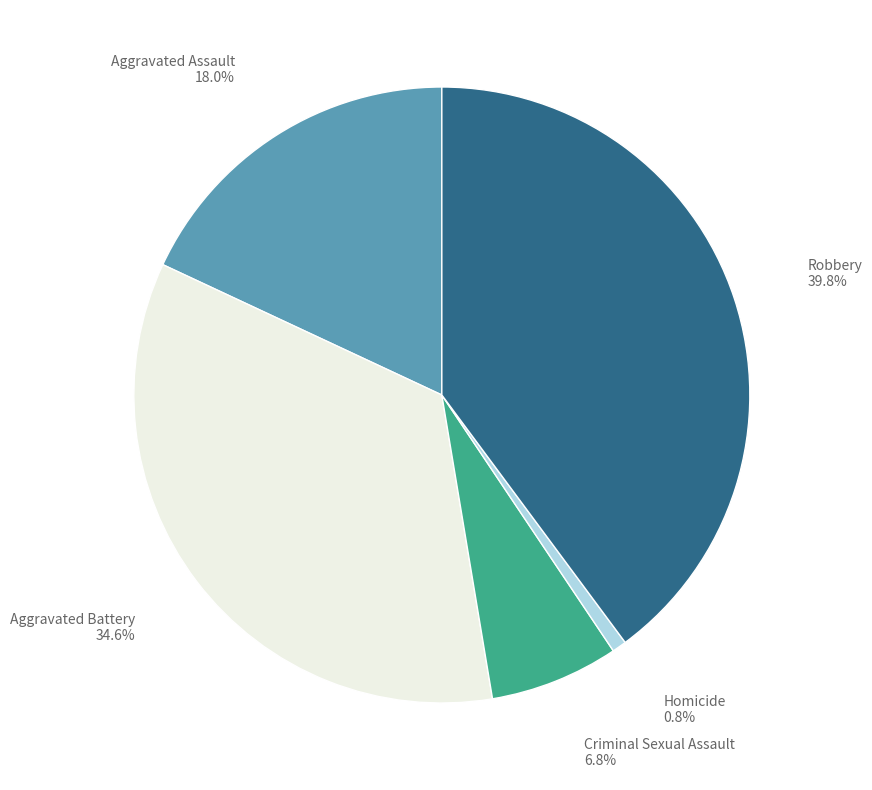

Is there any slice that represents more than half of the pie?

No